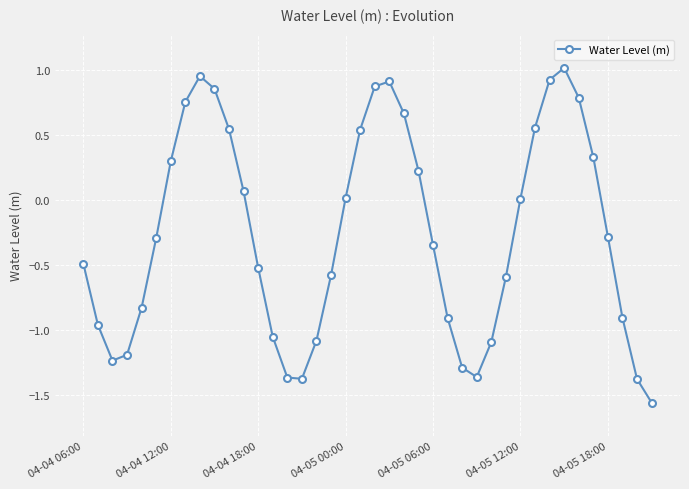

What is the difference between the second highest and second lowest values?

2.3